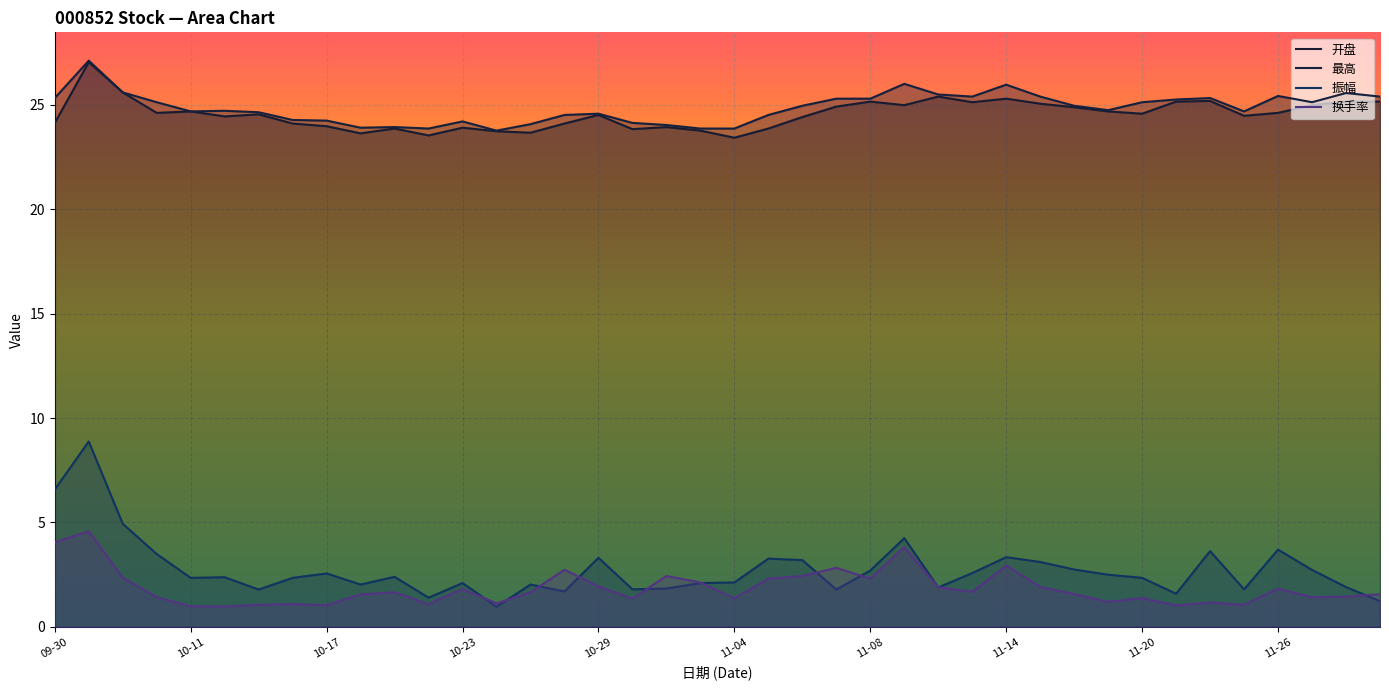

Which series has the largest total across all categories?

最高